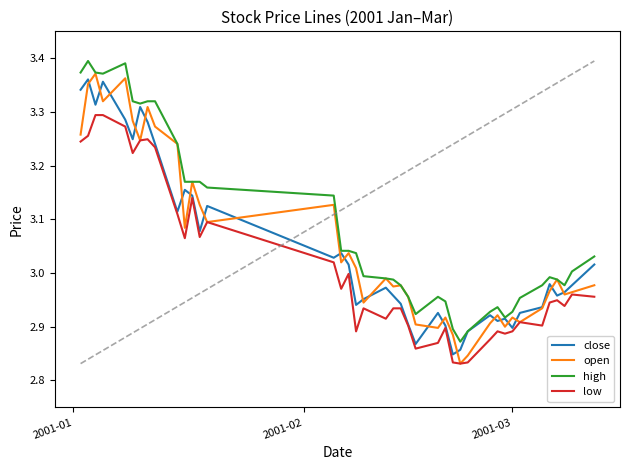

Which series has the widest spread of values?

open